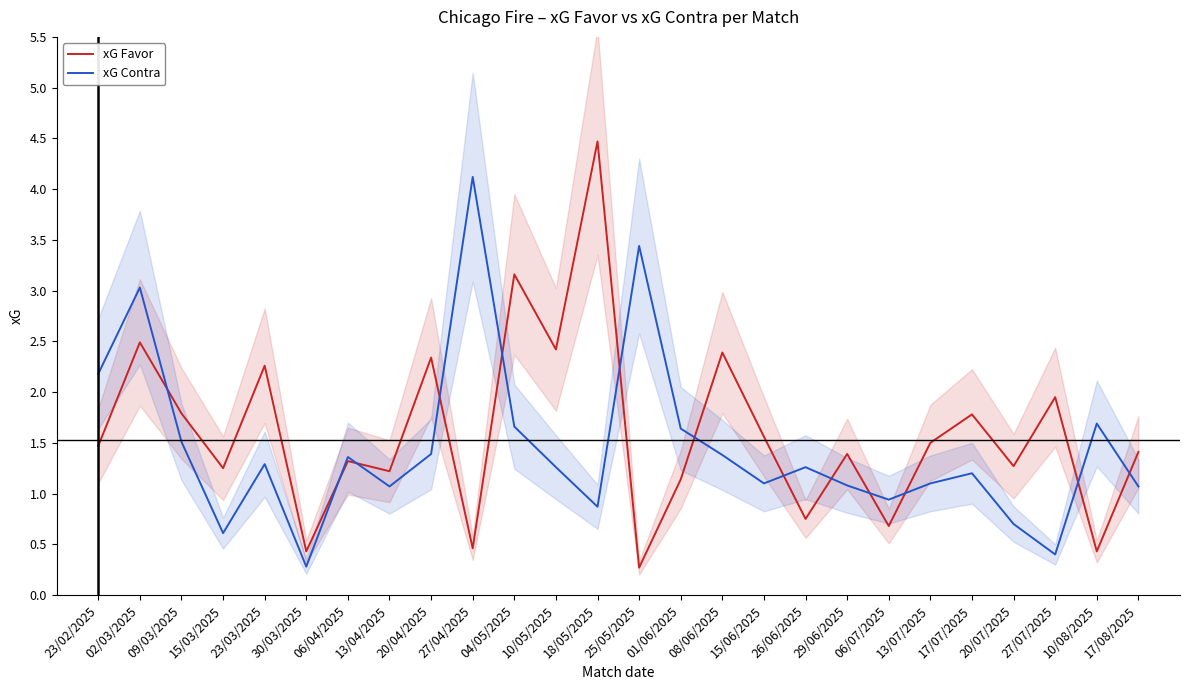

Which category has the highest value in the xG Contra series?

27/04/2025